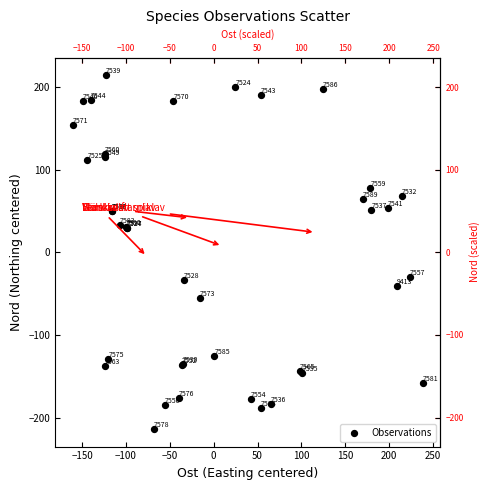

What Y value in the scatter plot is closest to 0?

-29.2